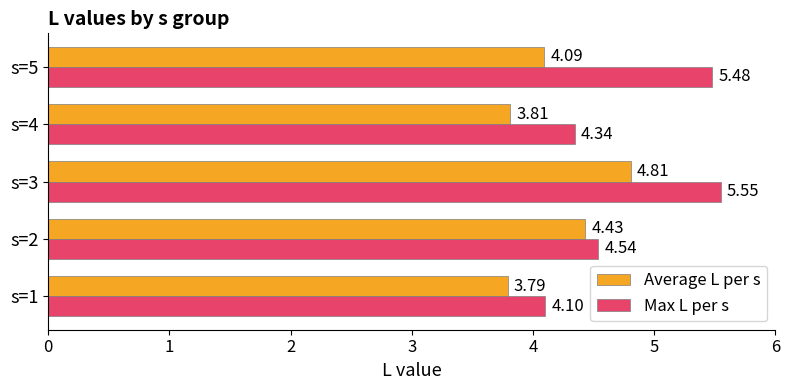

List the series in order of their peak value, lowest first.

Average L per s, Max L per s